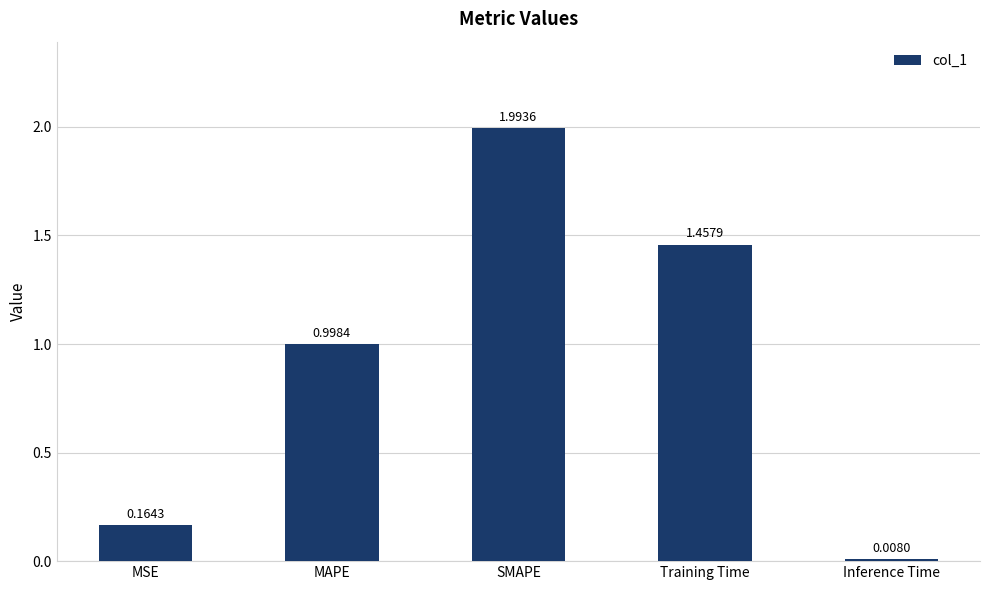

What is the change in value from MAPE to Inference Time?

-1.0